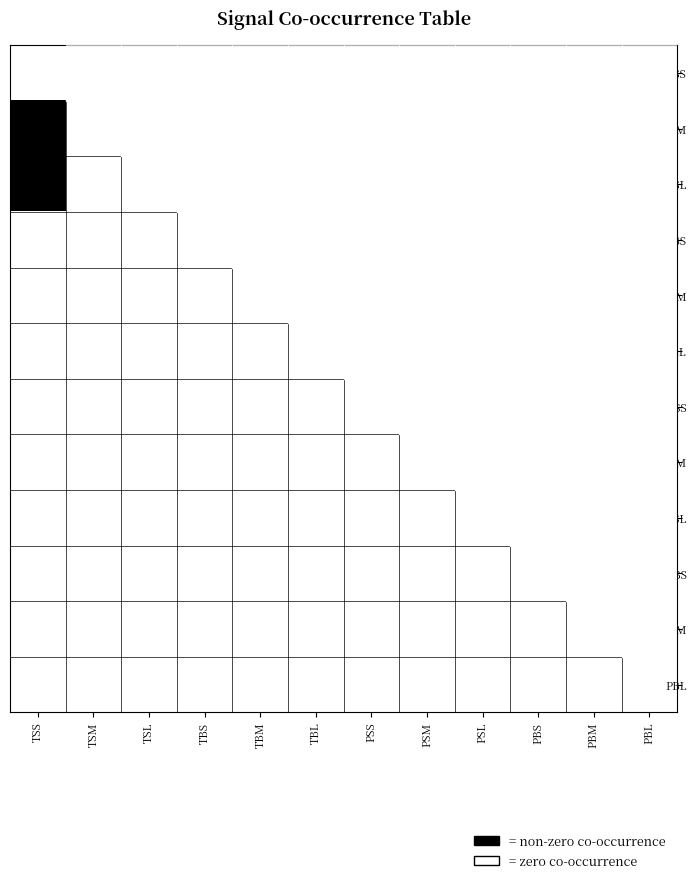

At which category does the chart reach its peak across all series?

TSS